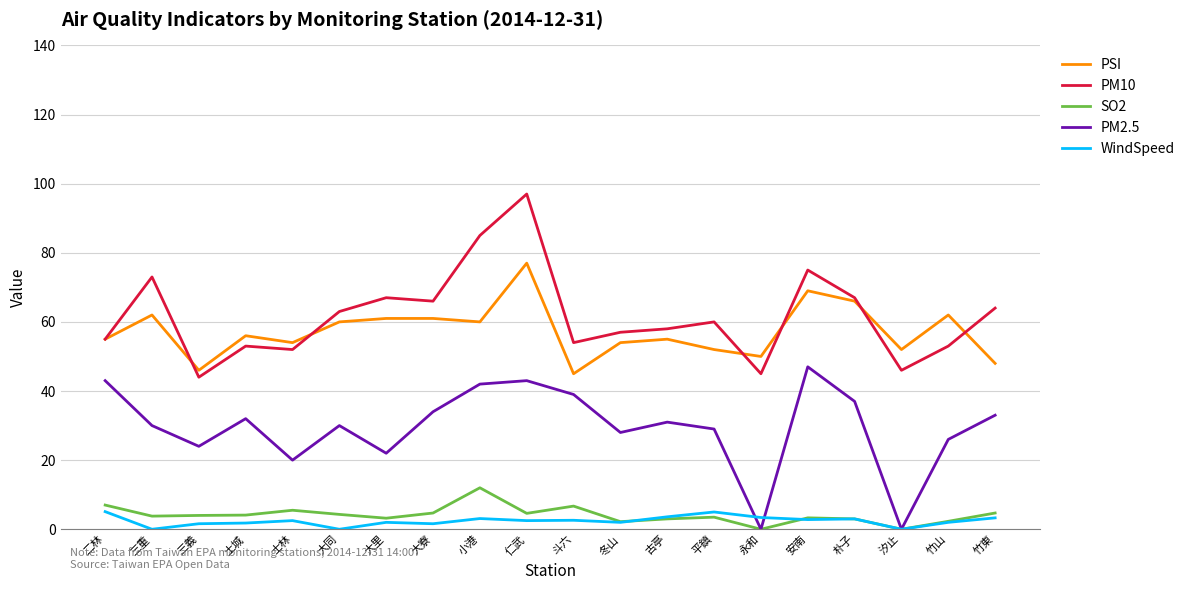

The SO2 series shows 5.5 at 士林. True or false?

True